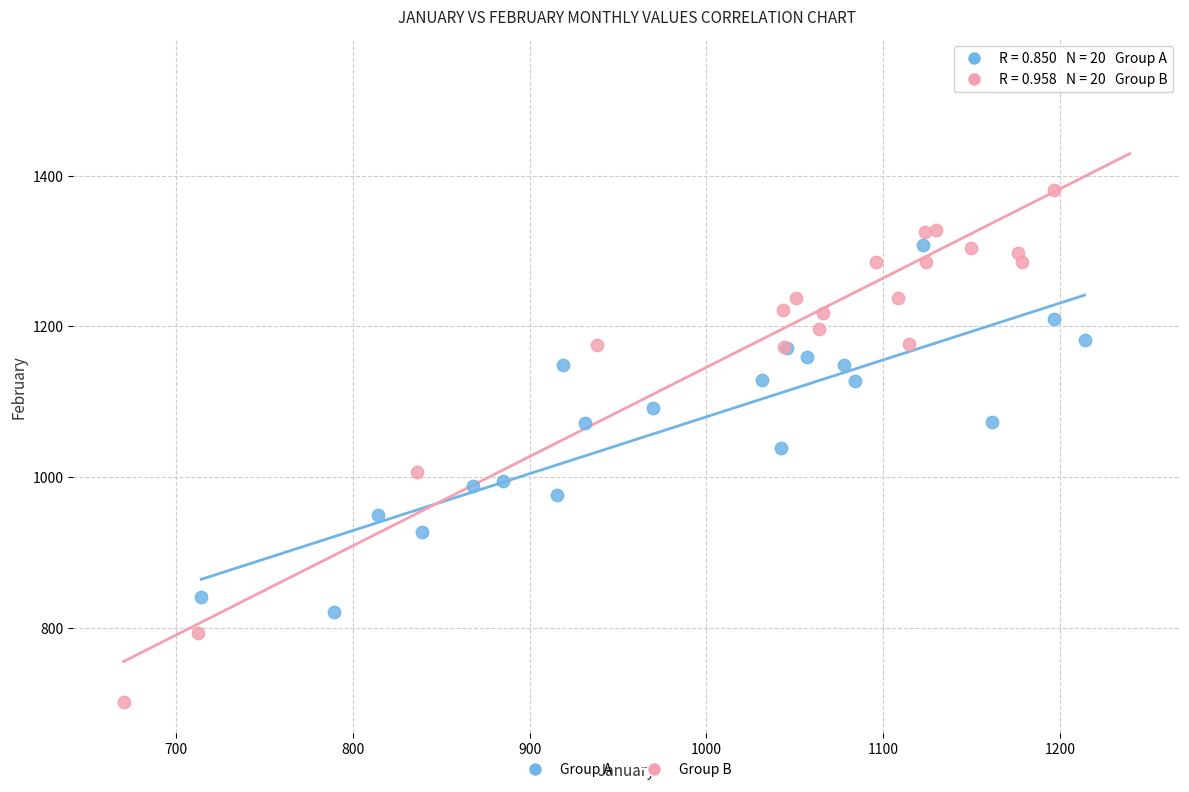

What are all the series names shown in the legend?

Group A, Group B